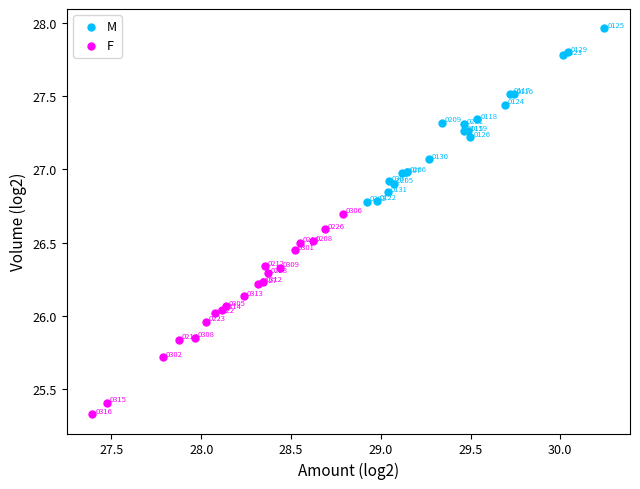

Which series contains the highest Y value?

M